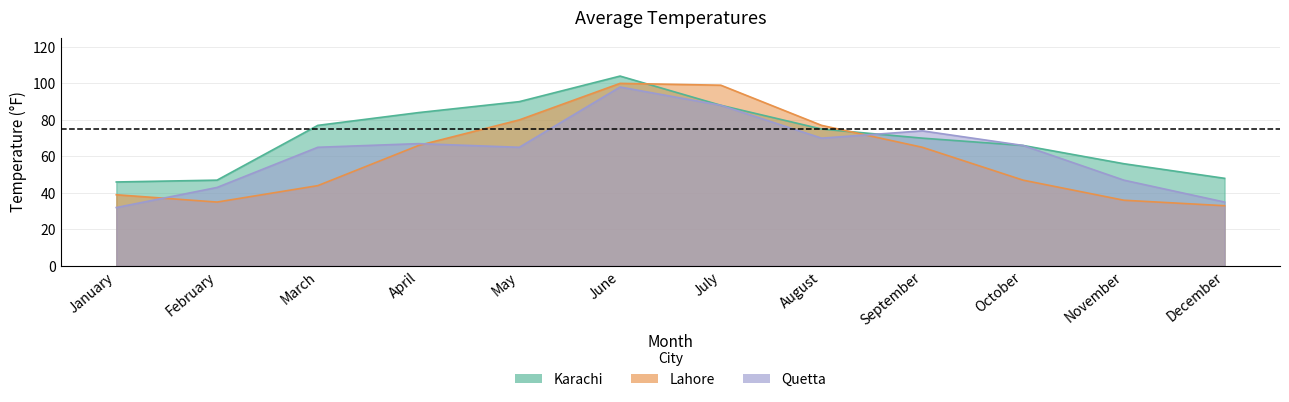

What is the value of the lahore point at the 10th from the left?

47